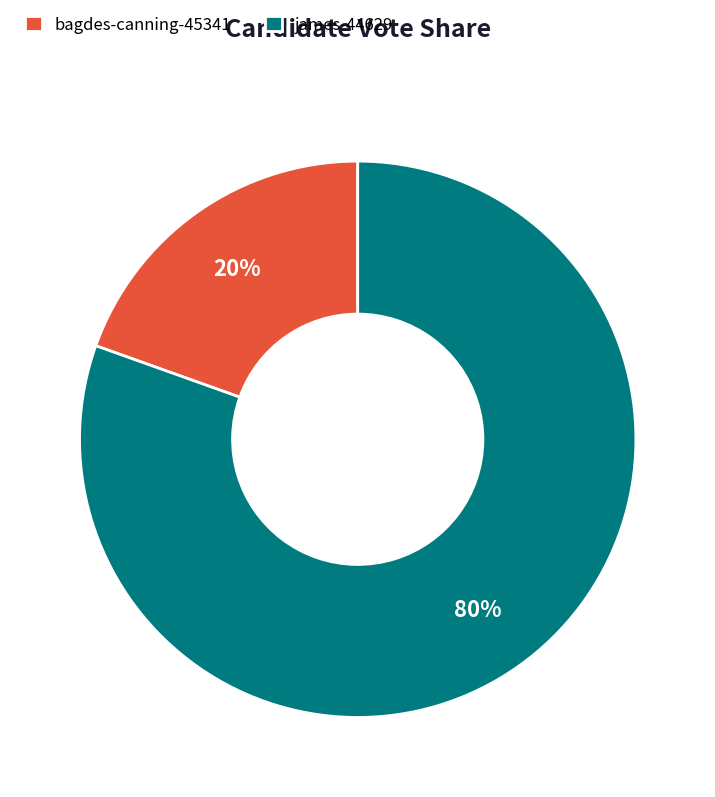

Is there a majority slice in this chart?

Yes